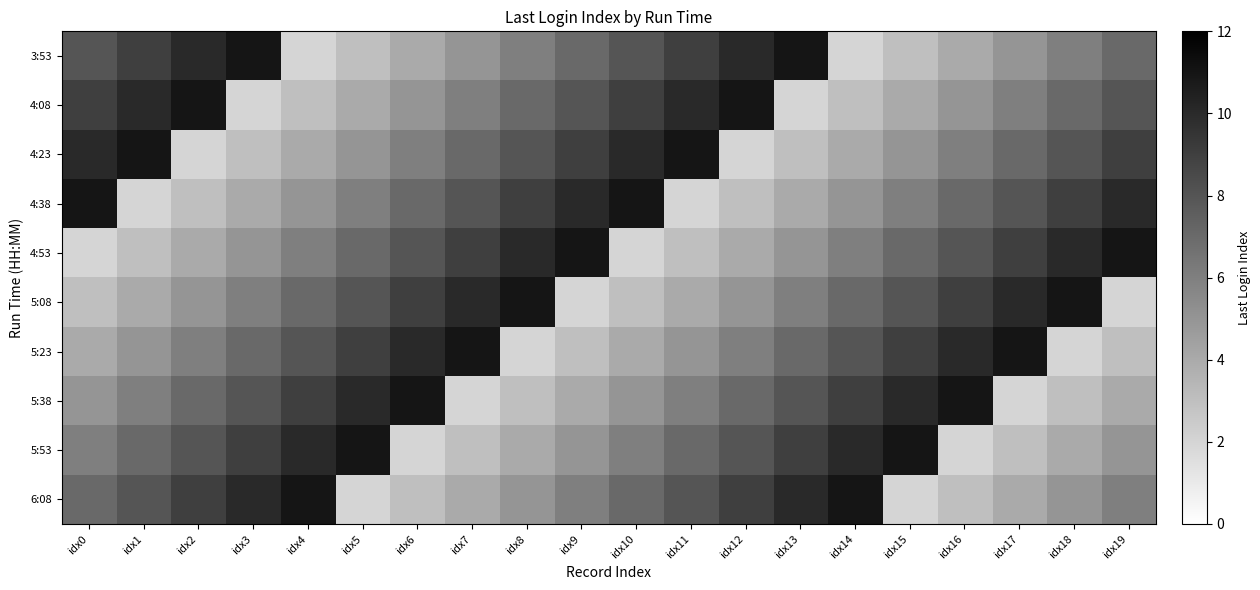

At which category is the sum across all series the highest?

idx0